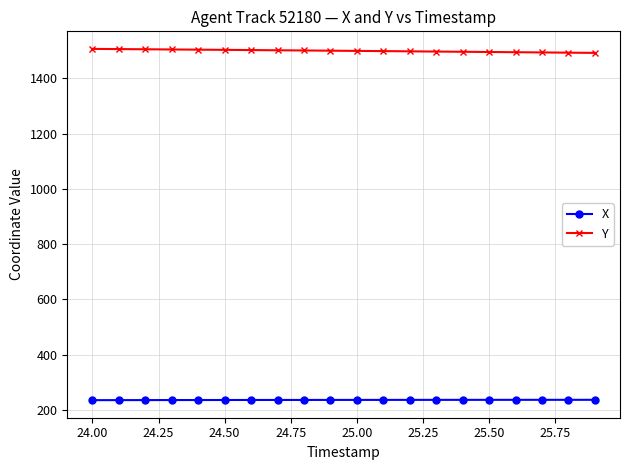

What is the maximum value for Y?

1506.3